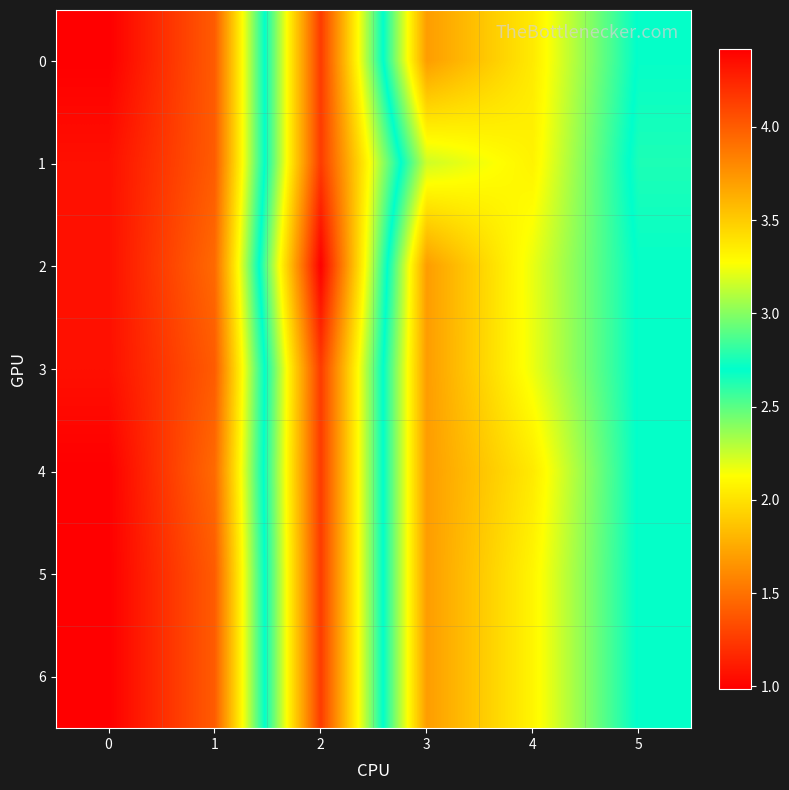

Reading left to right, what are all the values shown in this chart?

0: 0=1.0	1=1.4	2=4.1	3=1.7	4=2.0	5=2.7
1: 0=1.1	1=1.4	2=4.1	3=2.2	4=2.1	5=2.8
2: 0=1.1	1=1.5	2=4.4	3=1.7	4=2.2	5=2.7
3: 0=1.1	1=1.4	2=4.1	3=1.7	4=2.2	5=2.7
4: 0=1.0	1=1.5	2=4.1	3=1.7	4=2.0	5=2.7
5: 0=1.0	1=1.4	2=4.1	3=1.7	4=2.1	5=2.7
6: 0=1.0	1=1.4	2=4.1	3=1.7	4=2.1	5=2.7